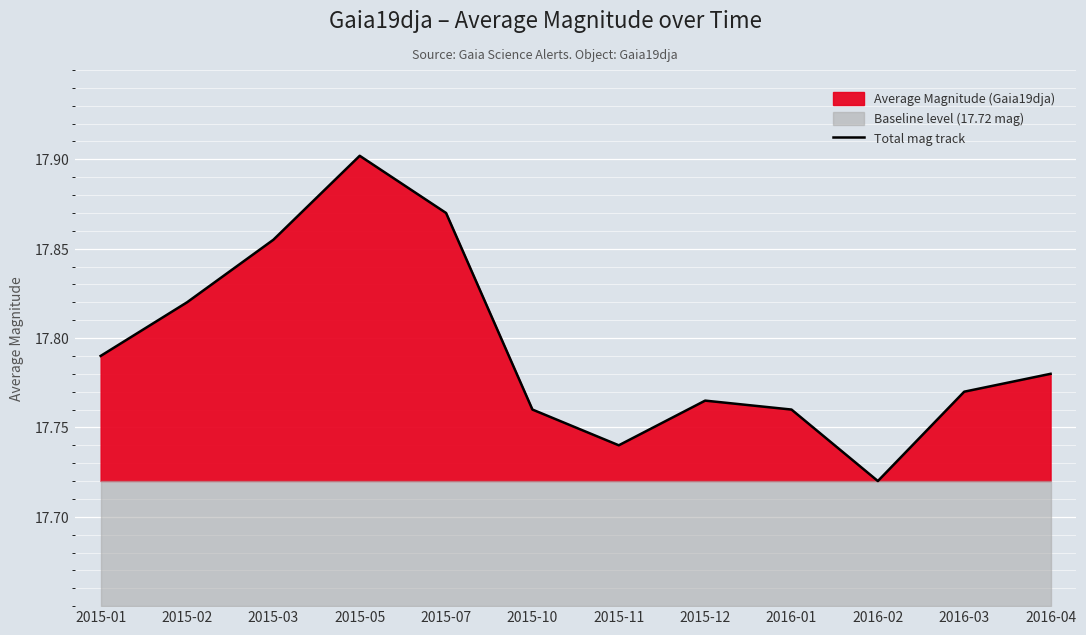

Which label corresponds to the smallest value in the chart?

2016-02